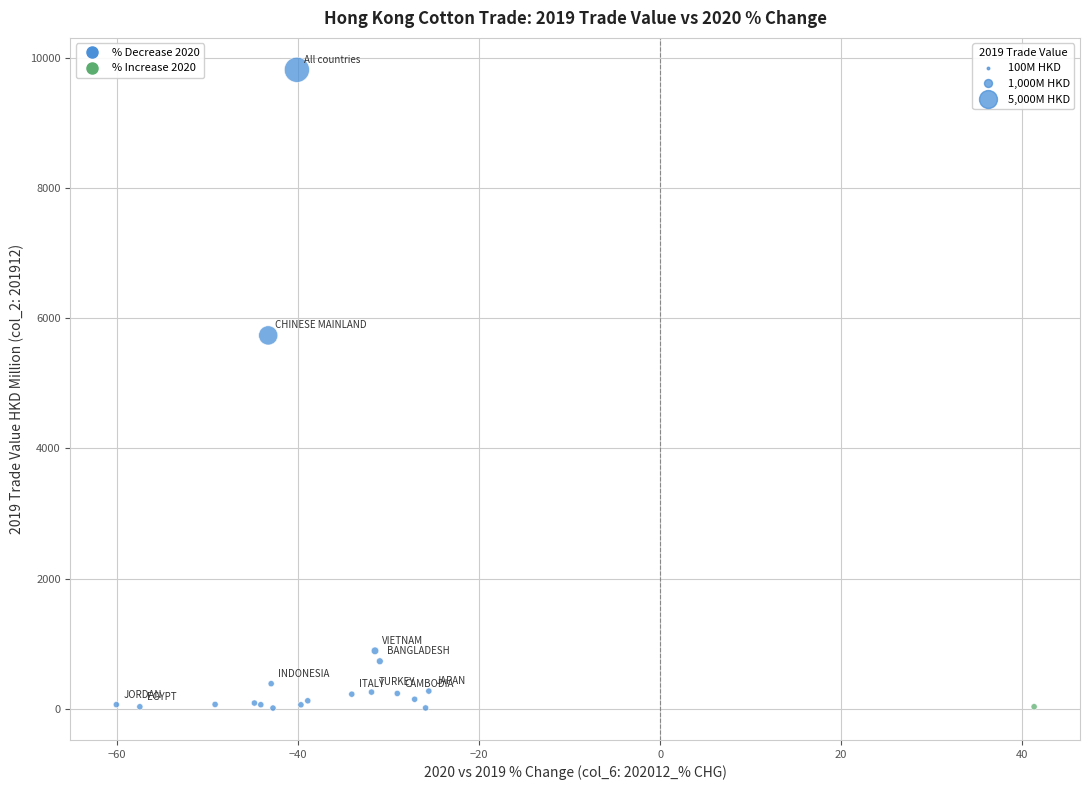

What Y value in the scatter plot is closest to 4913?

5736.1